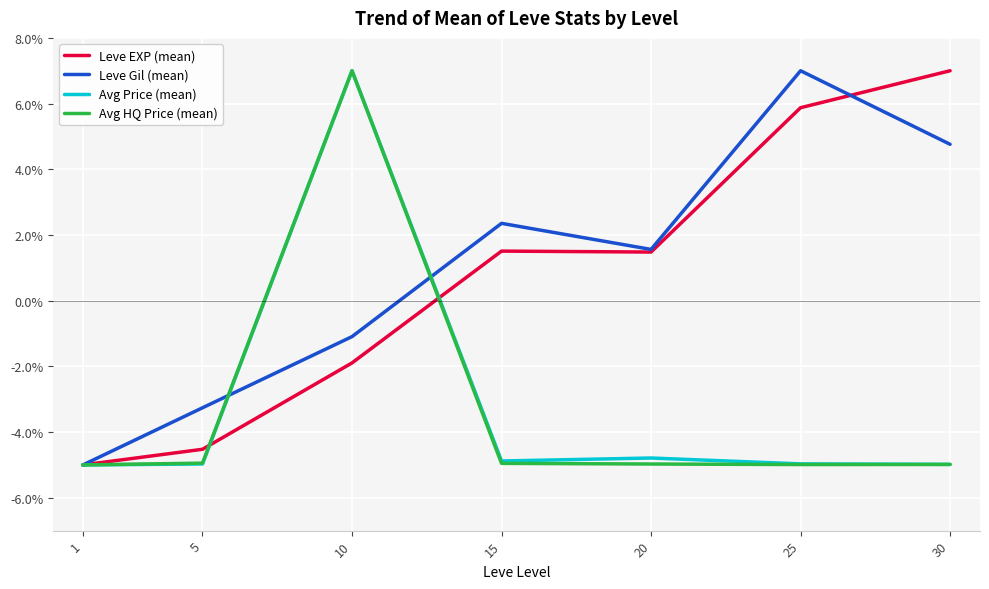

What is the spread (max minus min) of values at 15?

7.3